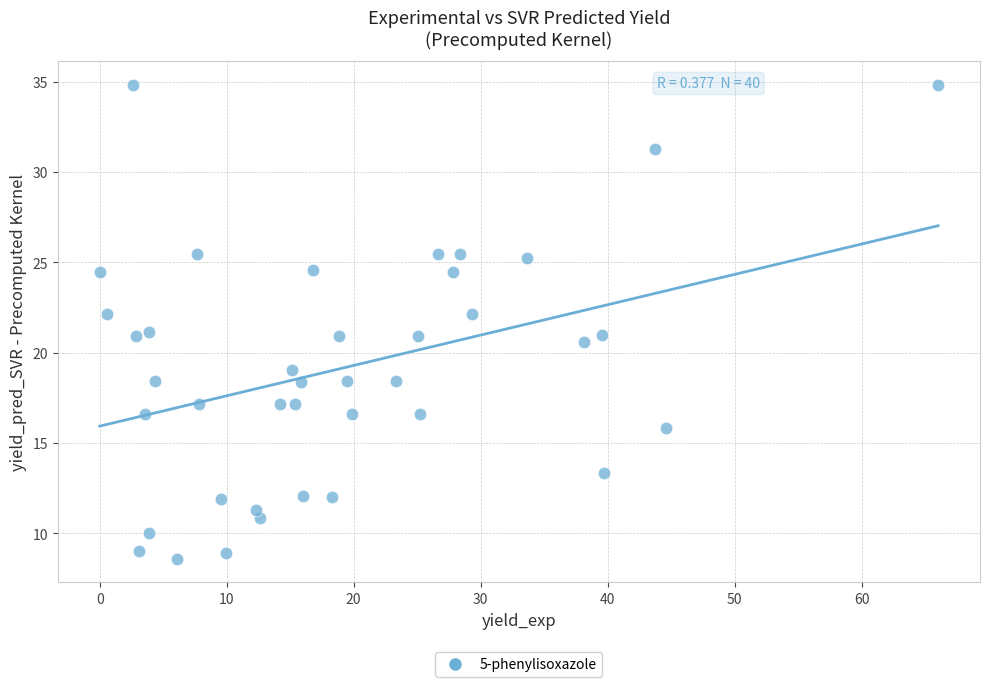

What is the range of Y values (max minus min)?

26.2